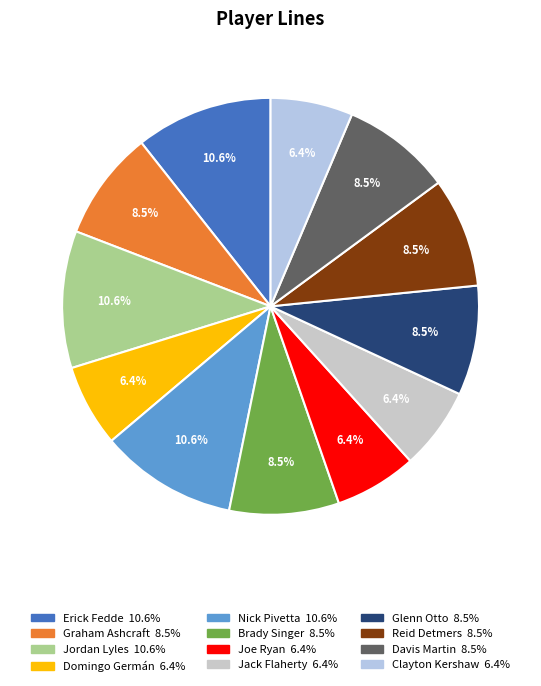

How many slices are in this pie chart?

12